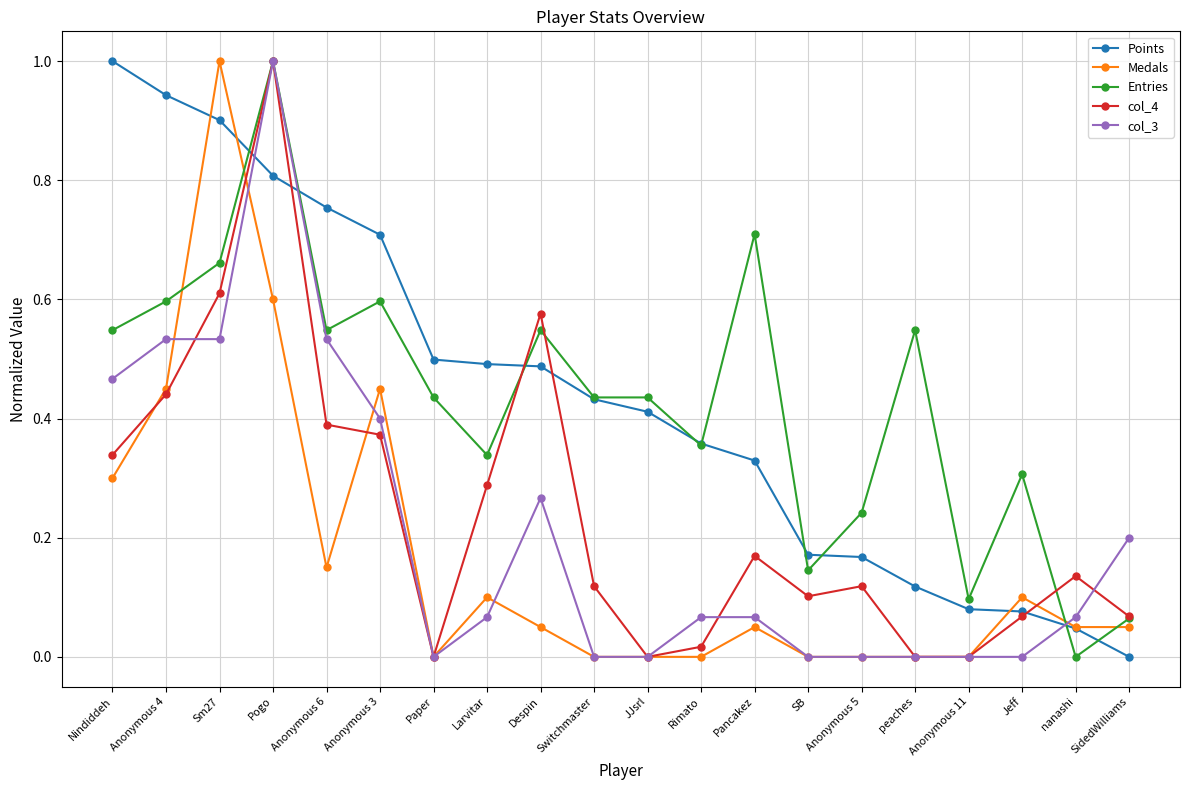

Which category has the highest value in the col_4 series?

Pogo